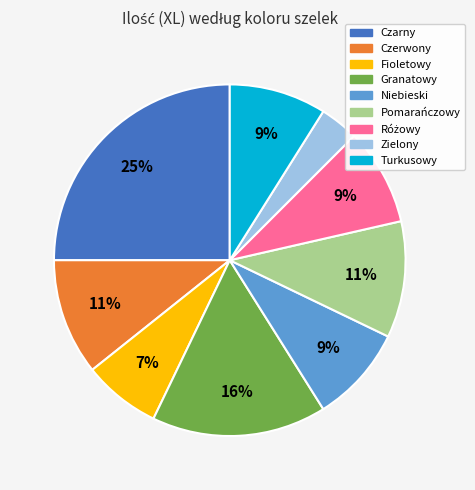

Count the number of slices in the pie.

9